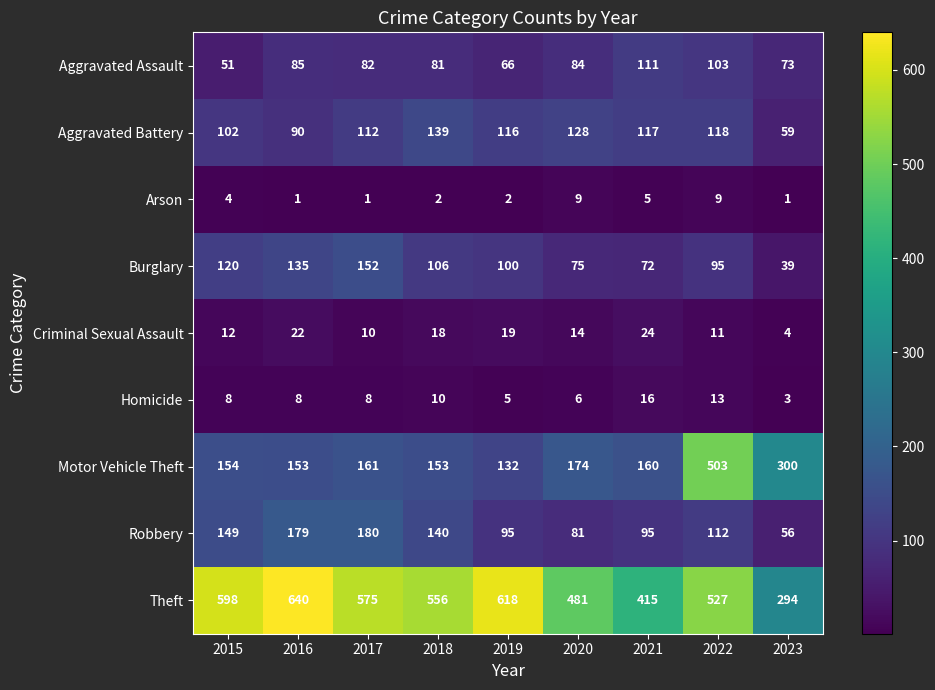

What is the average value of the Burglary series?

99